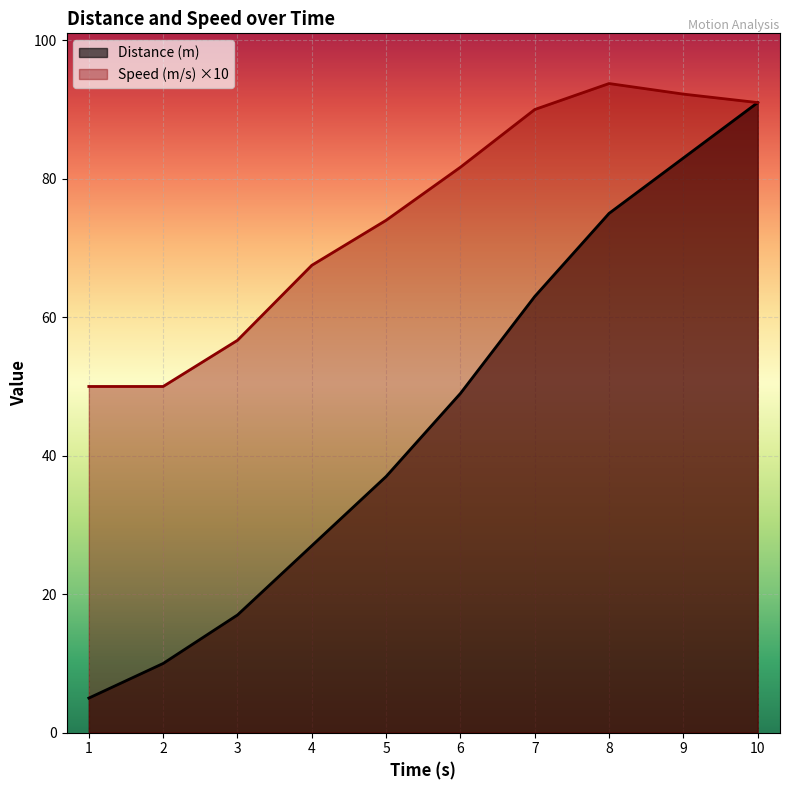

At which label is Distance (m) closest to 48?

6